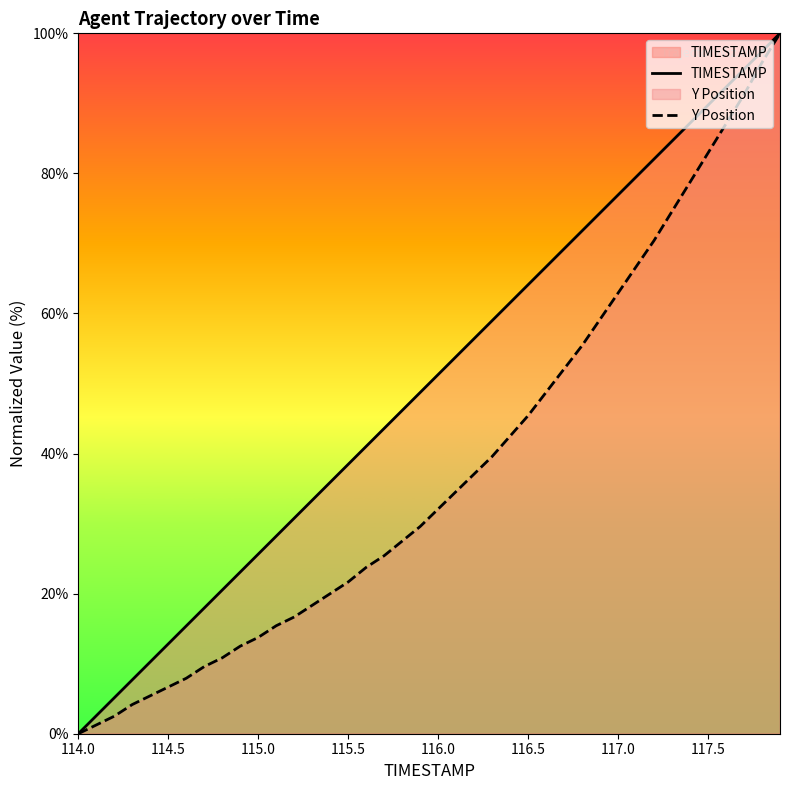

Which category has the lowest value in the TIMESTAMP series?

114.0